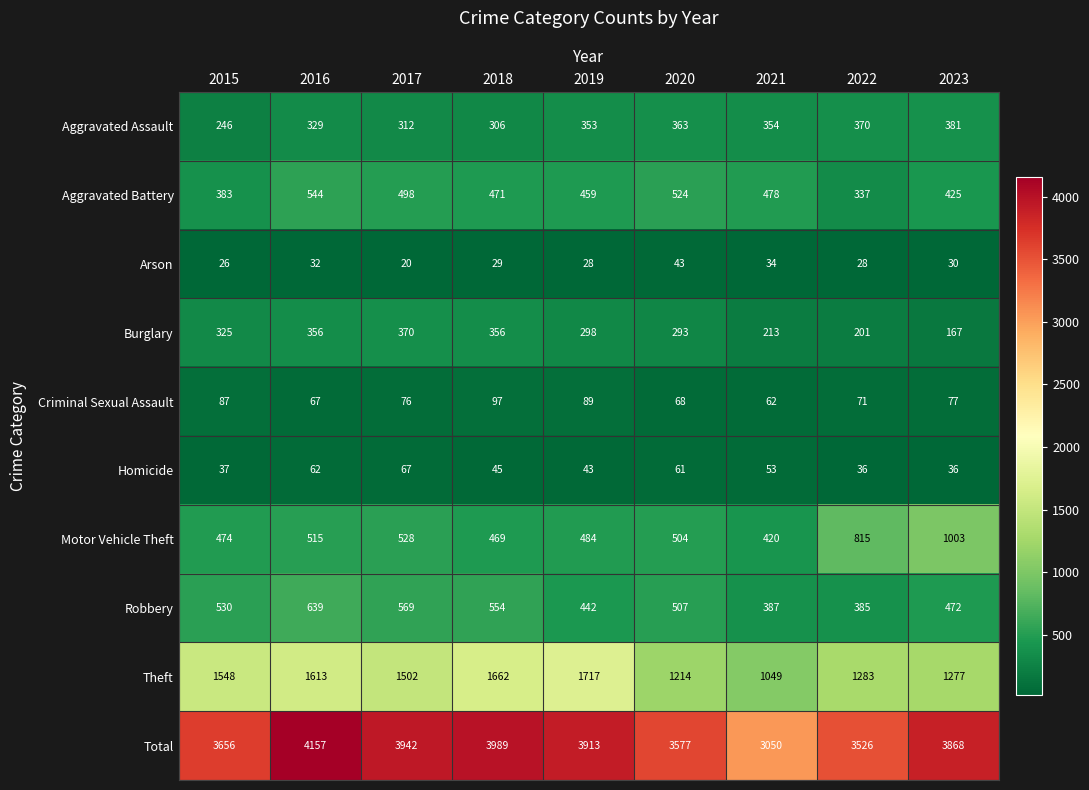

How many distinct data groups are displayed?

10